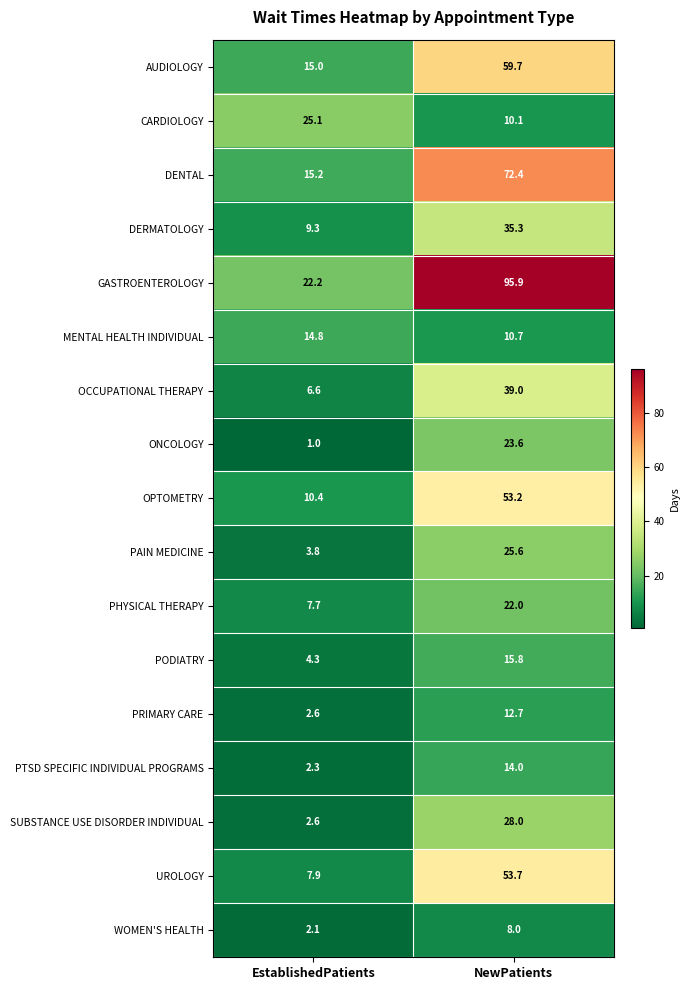

Is it true that SUBSTANCE USE DISORDER INDIVIDUAL equals 39.3 at NewPatients?

False